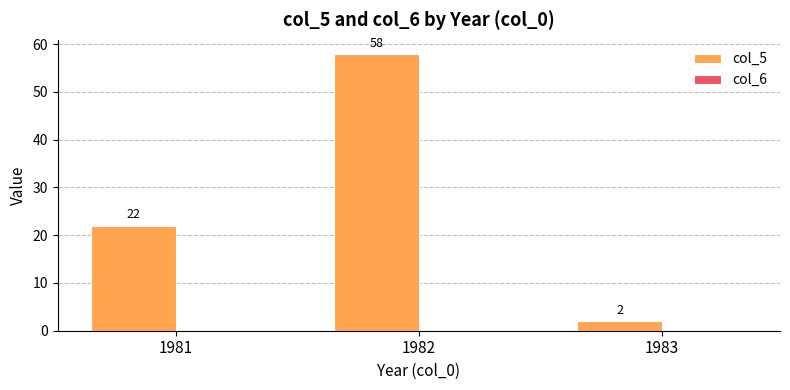

What is the value of the 1st bar from the left?

22